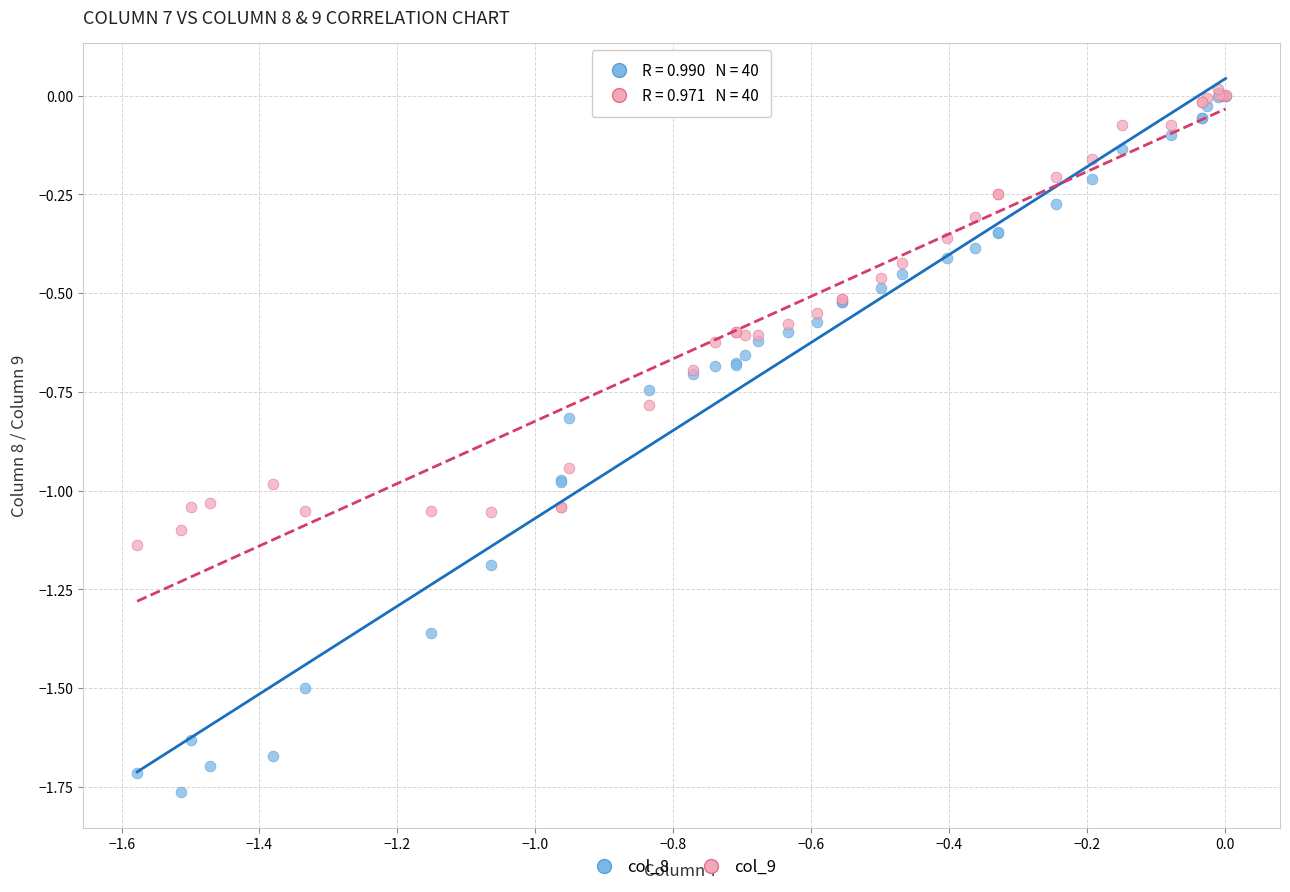

What are all the series names shown in the legend?

col_8, col_9